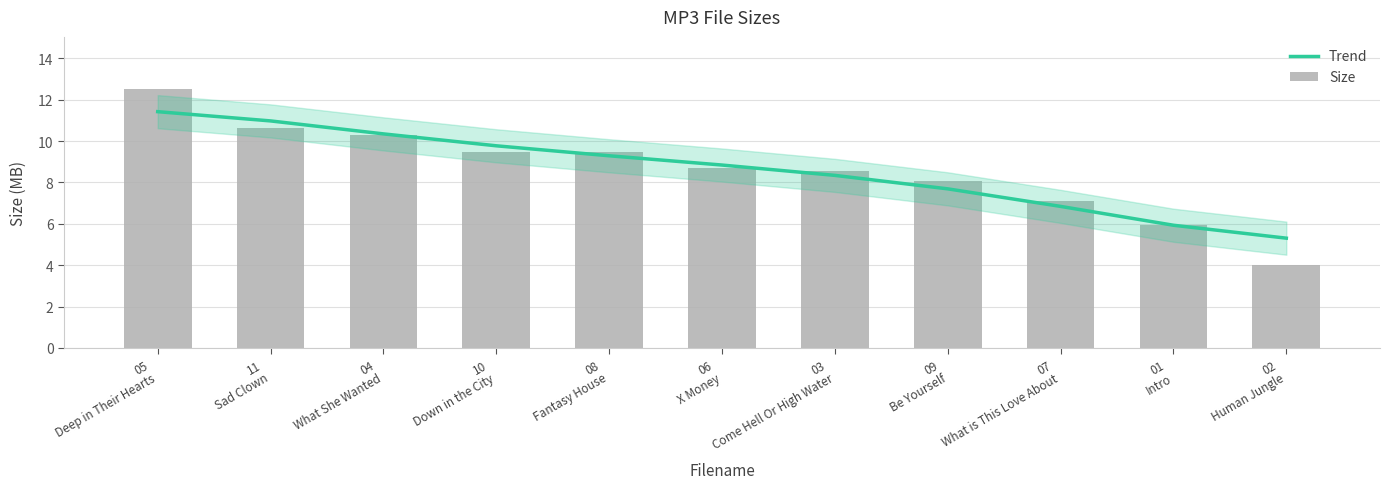

Between 02
Human Jungle and 05
Deep in Their Hearts, which is larger?

05
Deep in Their Hearts